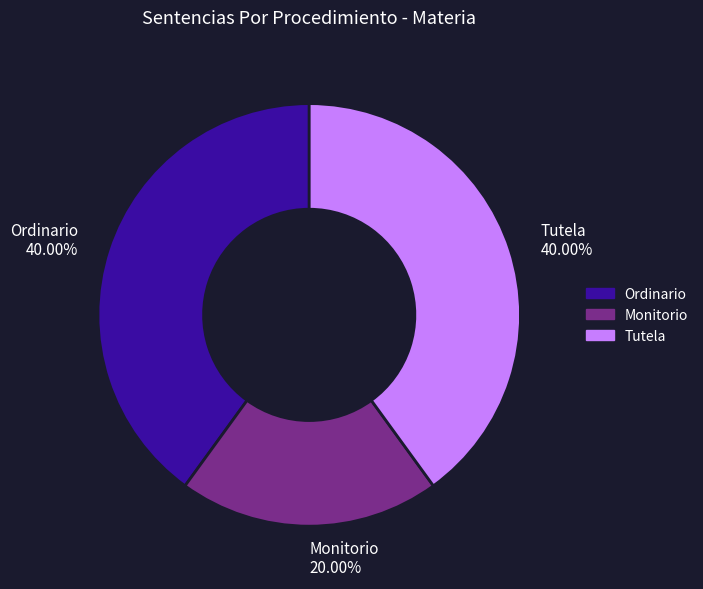

Is Monitorio the majority of the pie?

No